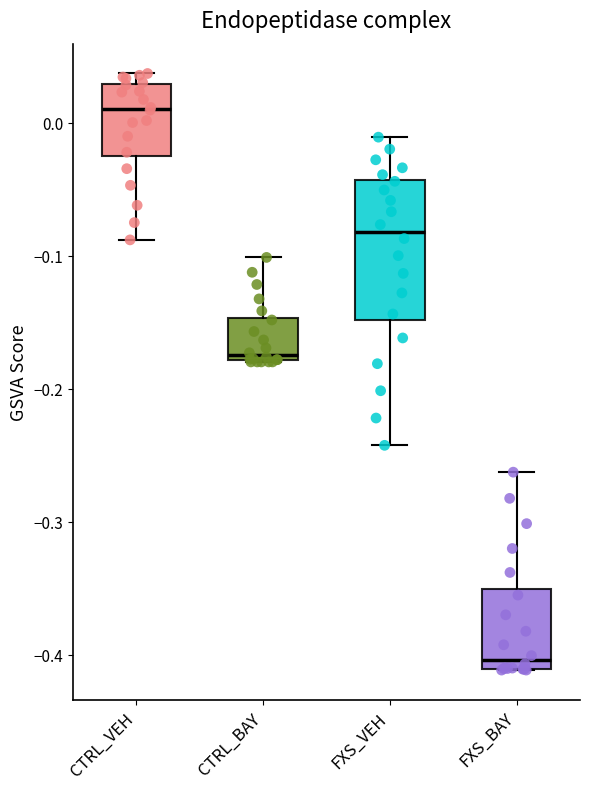

Which box's median line is the highest?

CTRL_VEH